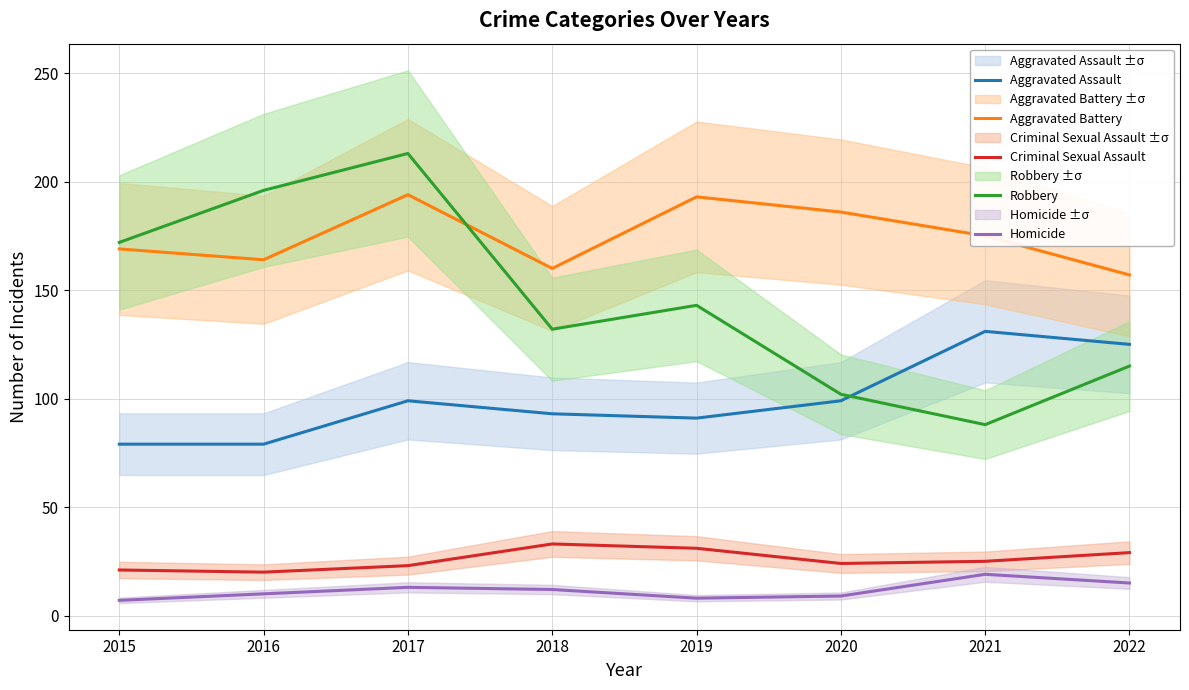

True or false: Homicide has more than 0 interior local peaks.

True